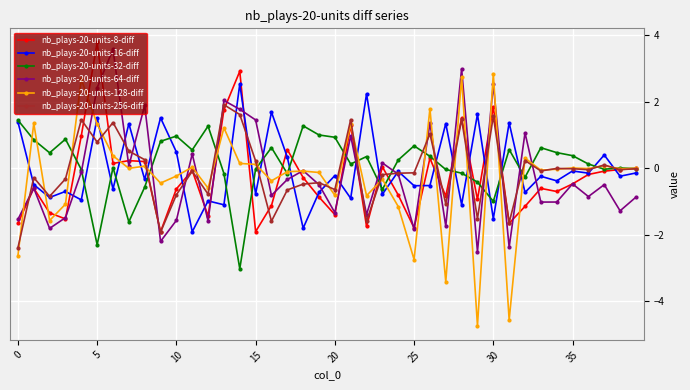

Which series has the widest spread of values?

nb_plays-20-units-128-diff